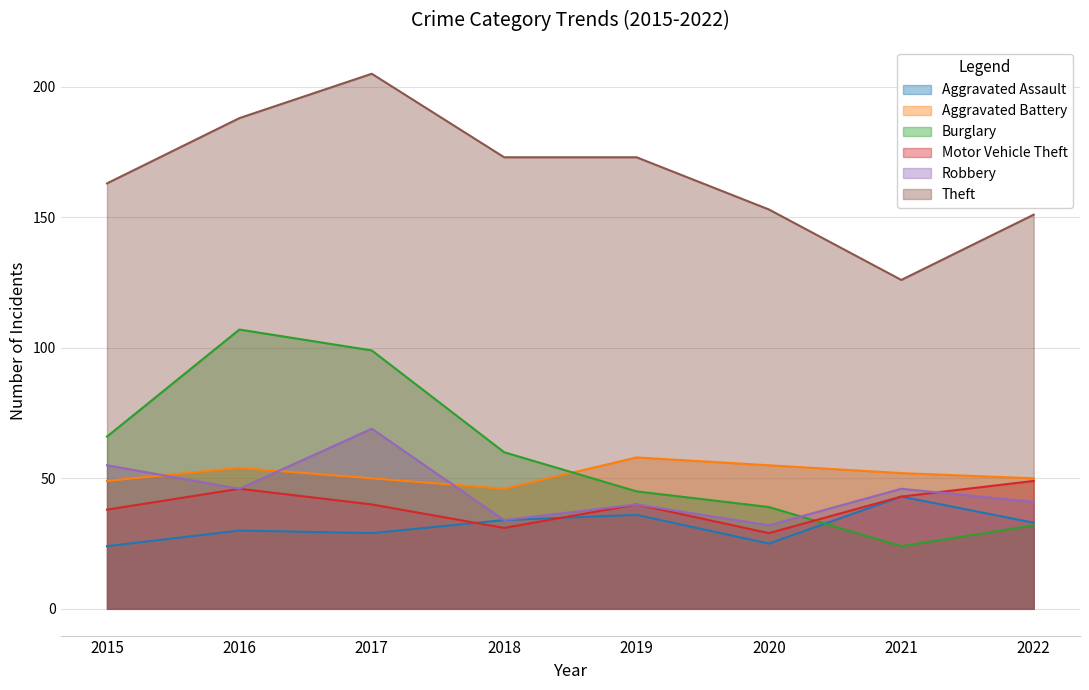

What is the maximum value for Burglary?

107